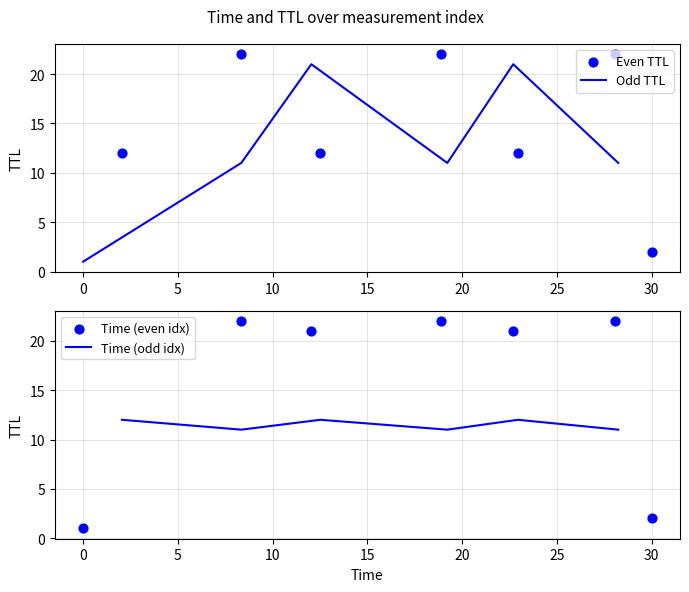

What is the total value across all series at 7?

30.2